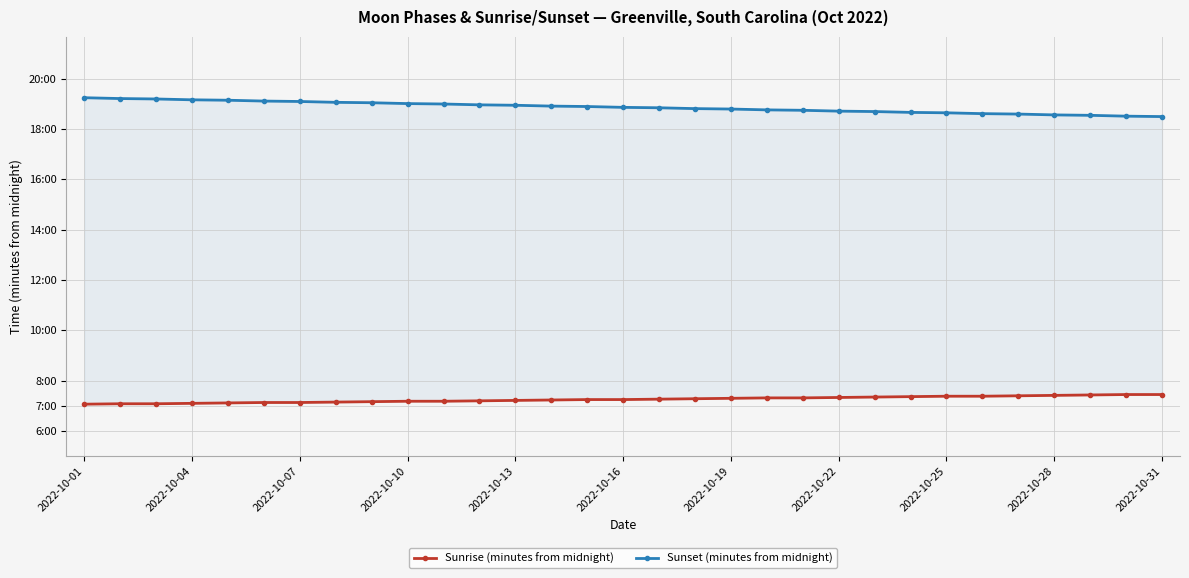

True or false: Sunrise (minutes from midnight) and Sunset (minutes from midnight) cross at least once.

False